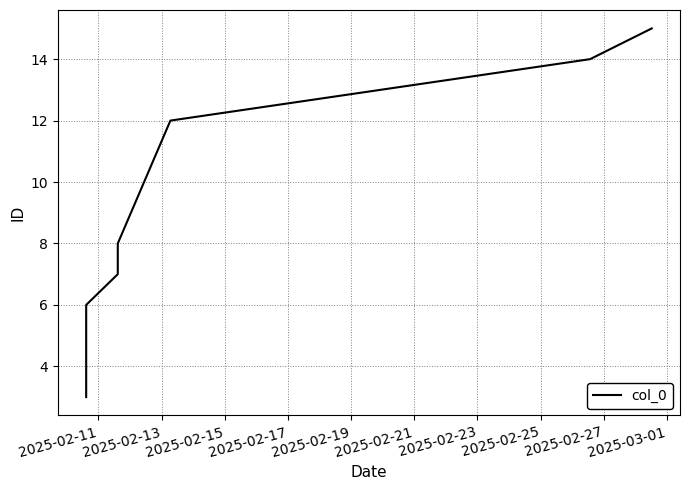

What is the difference between the second highest and minimum values?

11